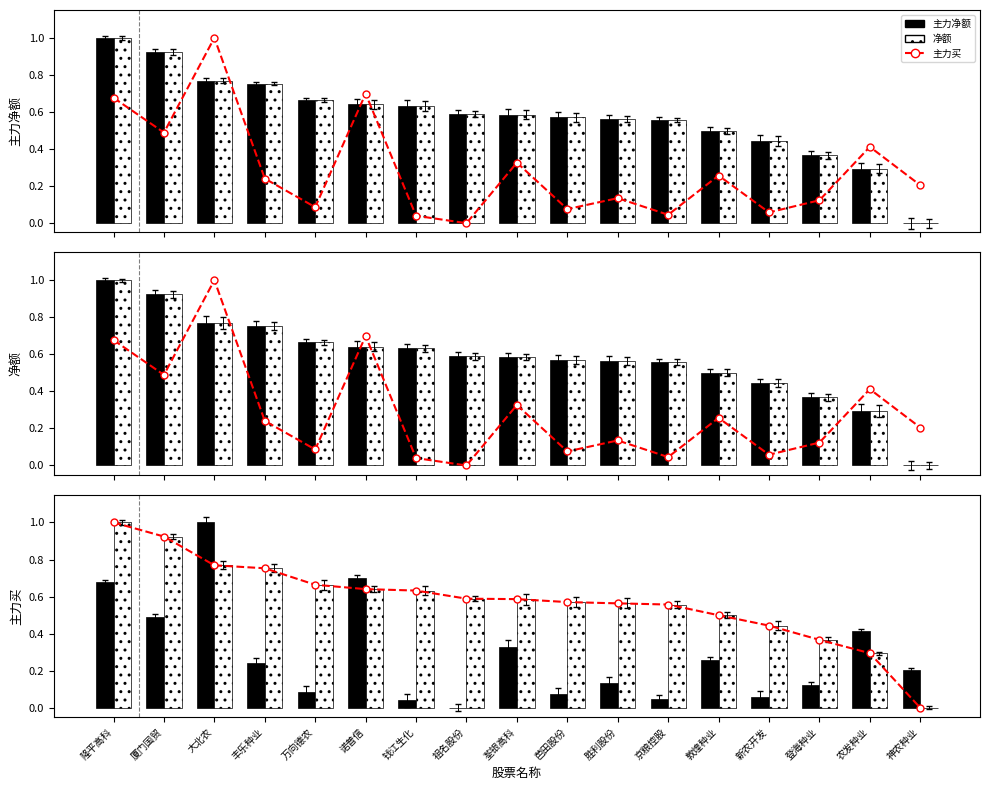

What is the spread (max minus min) of values at 农发种业?

0.1